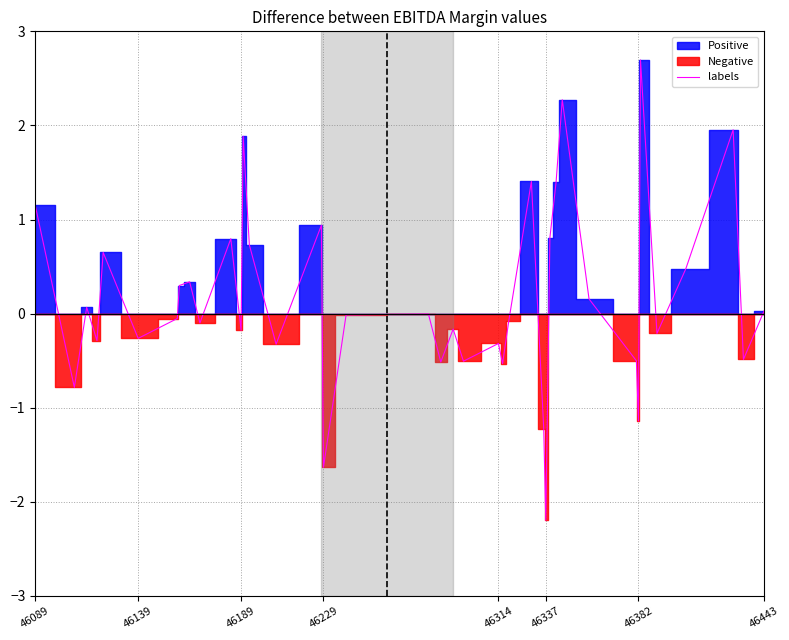

What is the maximum value for labels?

2.7